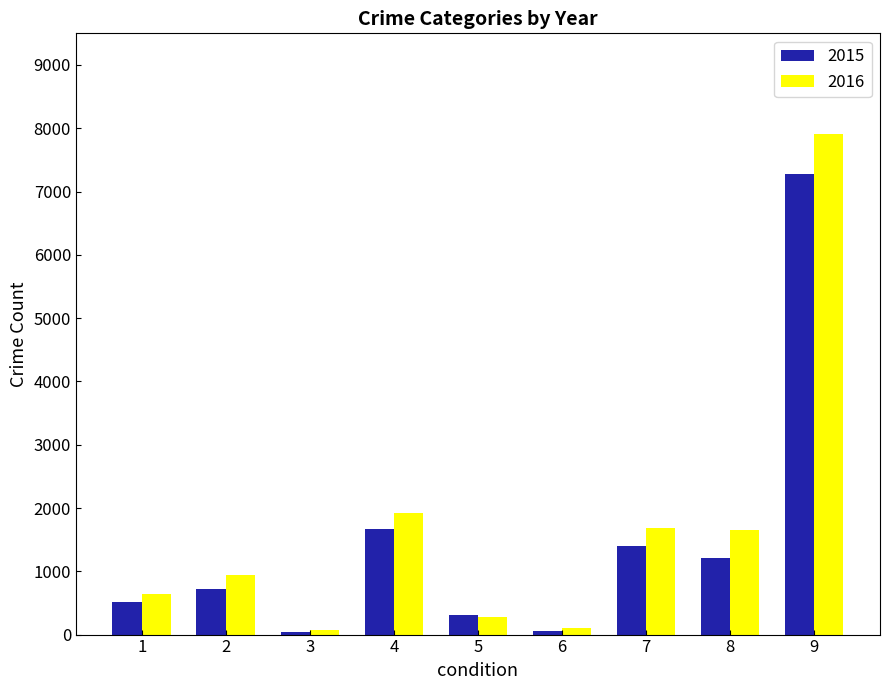

Which series has the largest range (max minus min)?

2016